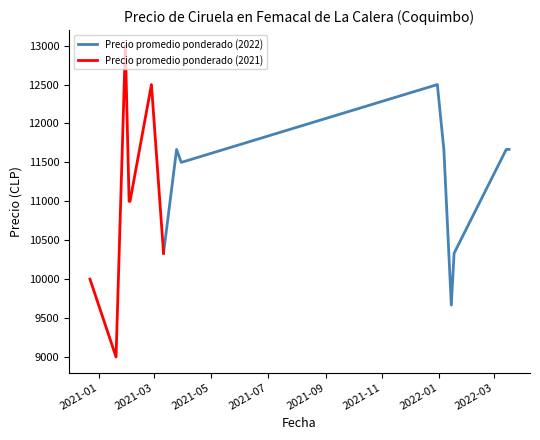

True or false: Precio minimo and Precio maximo cross at least once.

False